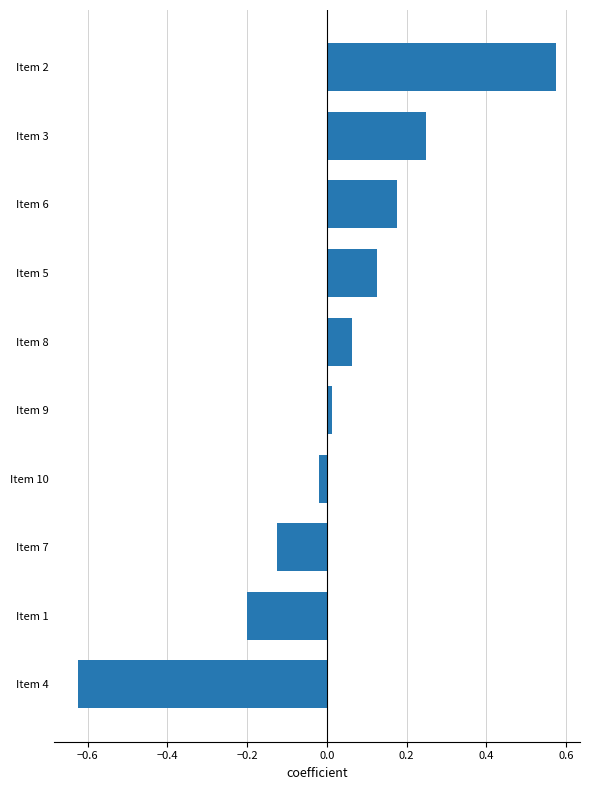

Rank the categories by value from lowest to highest.

Item 4, Item 1, Item 7, Item 10, Item 9, Item 8, Item 5, Item 6, Item 3, Item 2